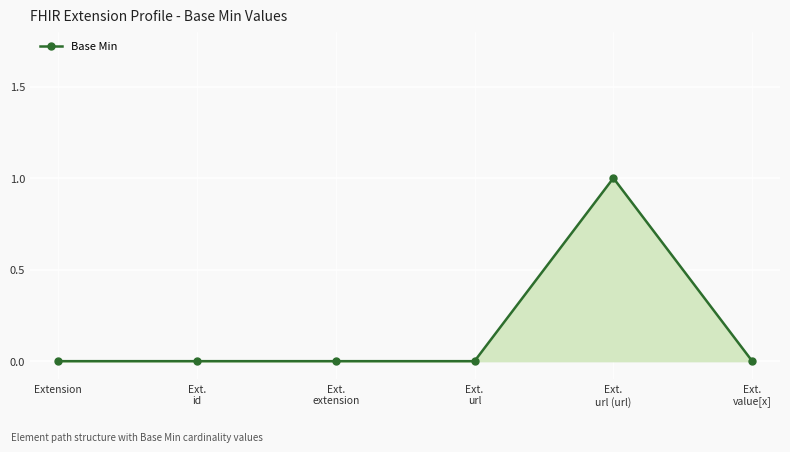

Which label corresponds to the largest value in the chart?

Ext.
url (url)